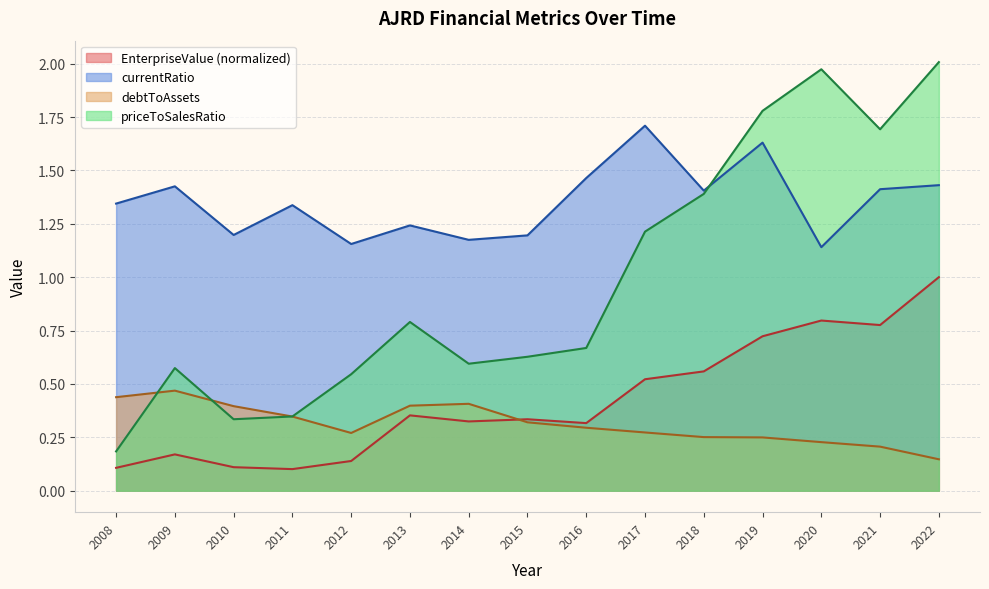

The priceToSalesRatio series shows 1.1 at 2013. True or false?

False